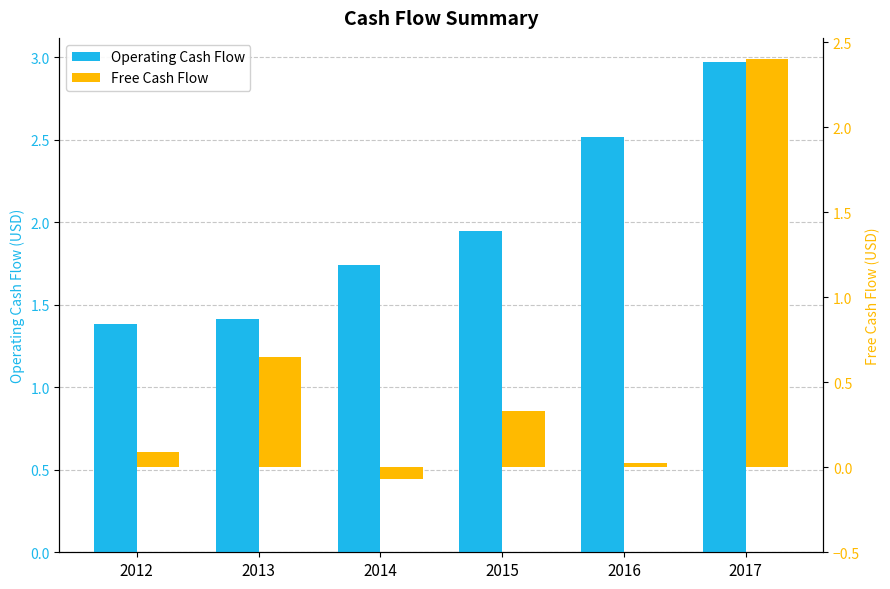

What is the value of the Operating Cash Flow bar at the 4th from the left?

1.9